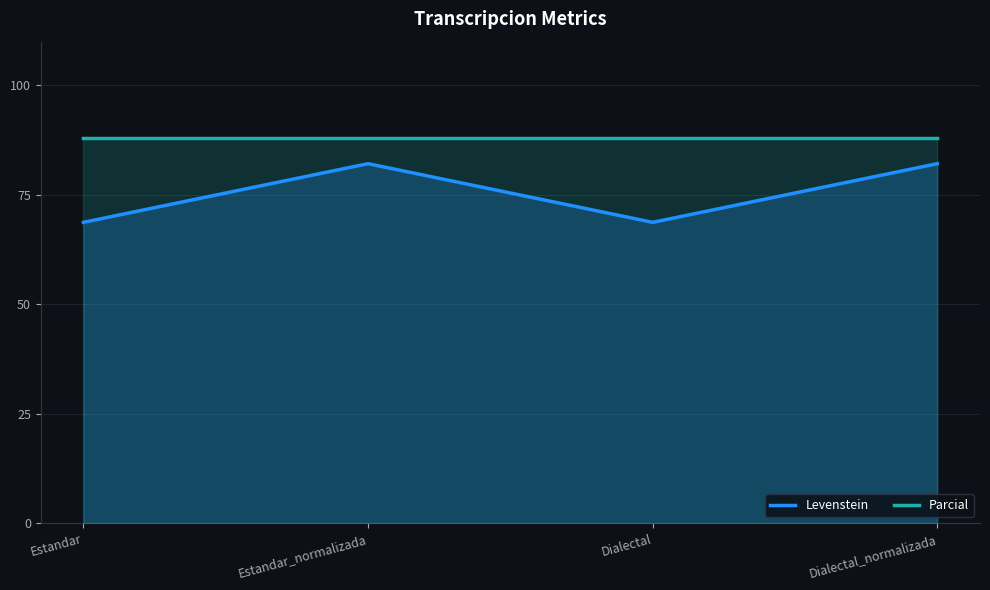

Which label corresponds to the largest value in the chart?

Estandar